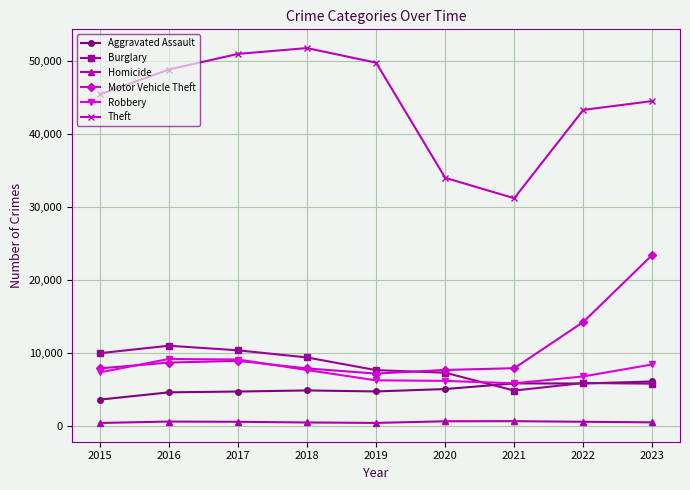

Is the value of Aggravated Assault at 2022 greater than the value of Burglary at 2015?

No